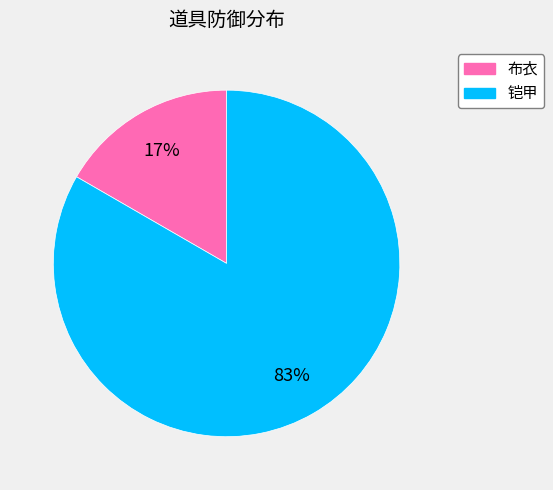

To the nearest percent, what is the combined percentage of 铠甲 and 布衣?

100%